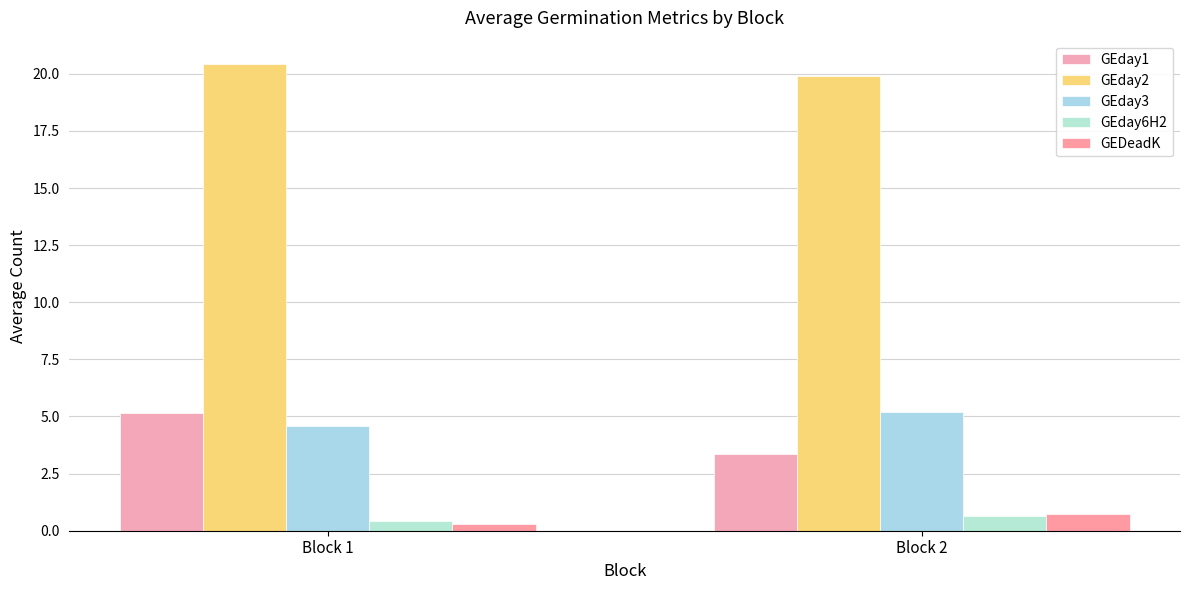

Reading left to right, extract all data points from this chart.

GEday1: Block 1=5.1	Block 2=3.4
GEday2: Block 1=20.4	Block 2=19.9
GEday3: Block 1=4.6	Block 2=5.2
GEday6H2: Block 1=0.4	Block 2=0.6
GEDeadK: Block 1=0.3	Block 2=0.7